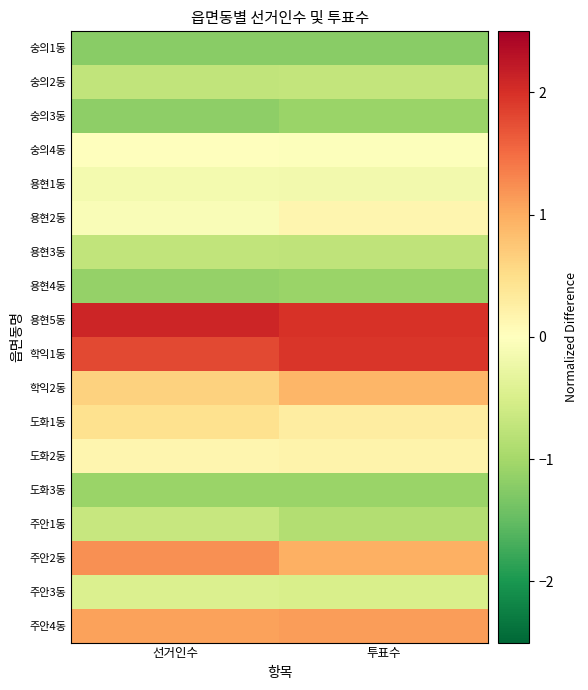

How many categories are shown in the chart?

2